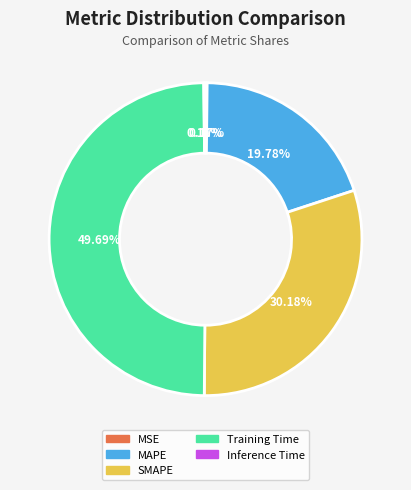

Which has a higher value, SMAPE or MAPE?

SMAPE